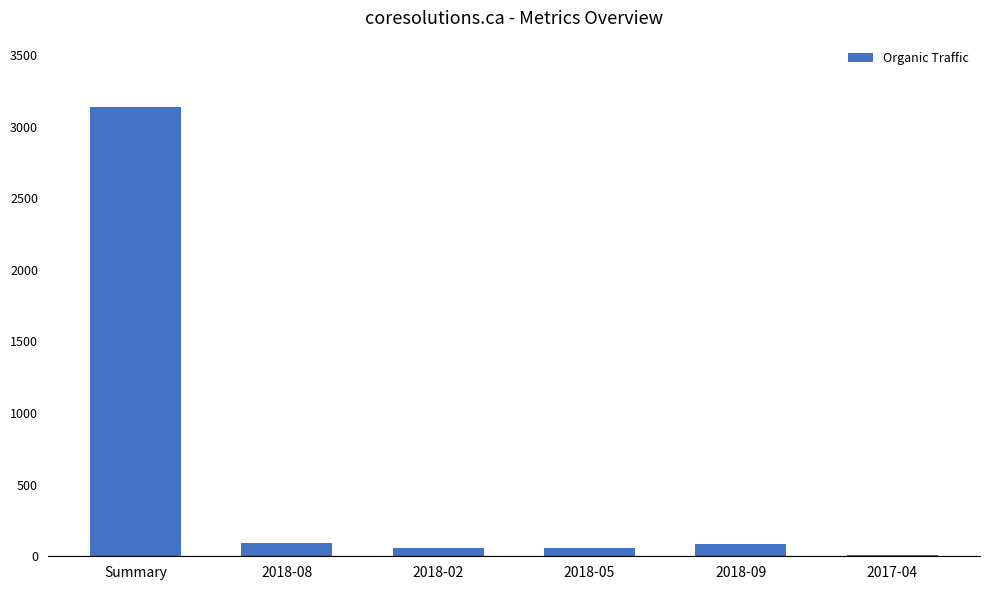

Approximately how many times larger is the value at 2018-09 compared to 2018-08?

0.9